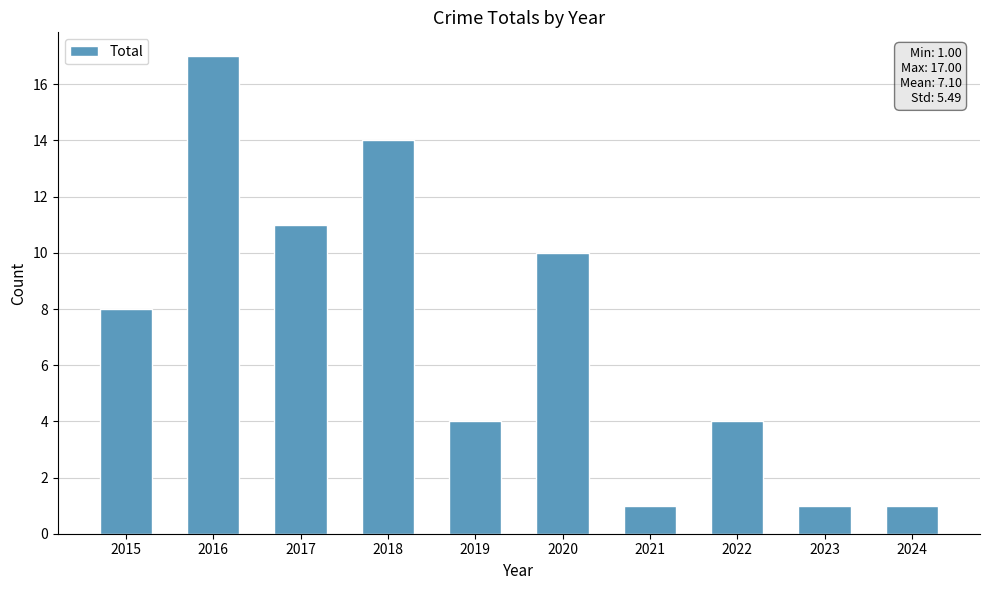

What is the greatest value displayed?

17